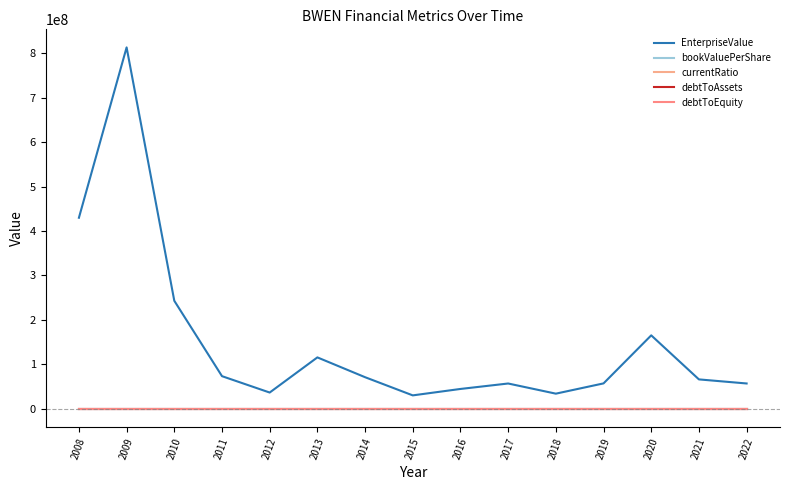

Reading left to right, list all the values displayed in this chart.

EnterpriseValue: 429695500.0	813100660.0	242825812.5	73174737.2	36329280.0	115427080.0	70848850.0	29938160.0	44405935.0	56677160.0	33808700.0	56912820.0	165034780.0	65901742.9	56726210.0
bookValuePerShare: 29.2	16.1	11.9	10.2	7.3	6.6	6.0	4.6	4.6	4.4	2.8	2.5	2.4	2.9	2.3
currentRatio: 1.1	0.8	1.5	1.5	1.6	1.4	1.5	1.4	1.3	0.9	0.8	0.9	1.1	1.2	1.1
debtToAssets: 0.1	0.2	0.1	0.0	0.0	0.0	0.0	0.1	0.0	0.1	0.2	0.3	0.3	0.3	0.2
debtToEquity: 0.2	0.2	0.1	0.1	0.1	0.0	0.0	0.1	0.0	0.2	0.3	0.8	0.9	0.6	0.7